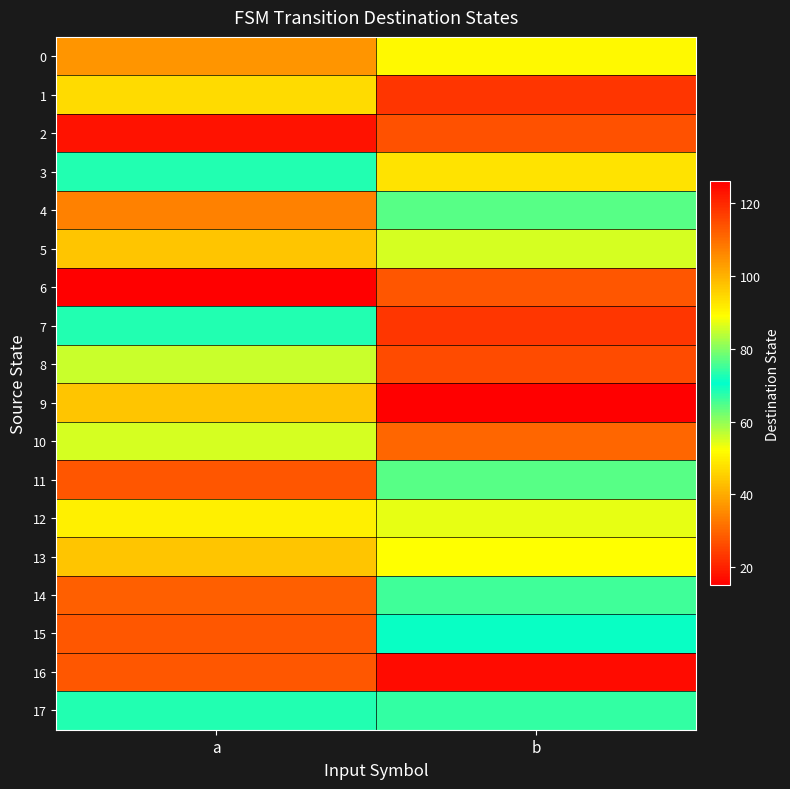

At how many categories does at least one series exceed 76?

2